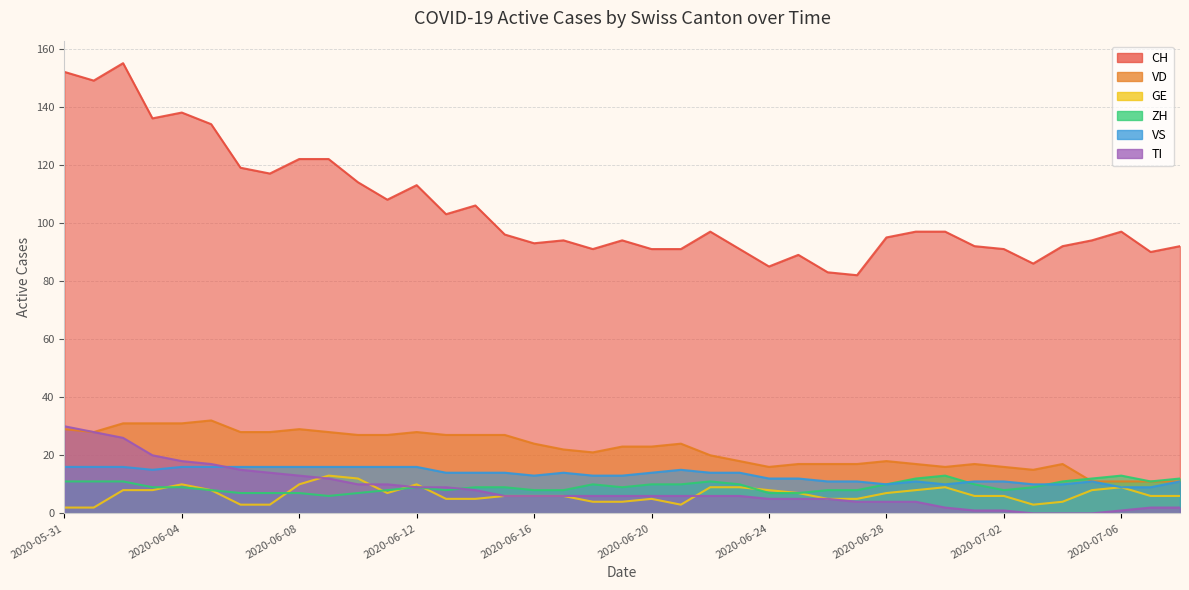

True or false: ZH has more than 0 interior local peaks.

True